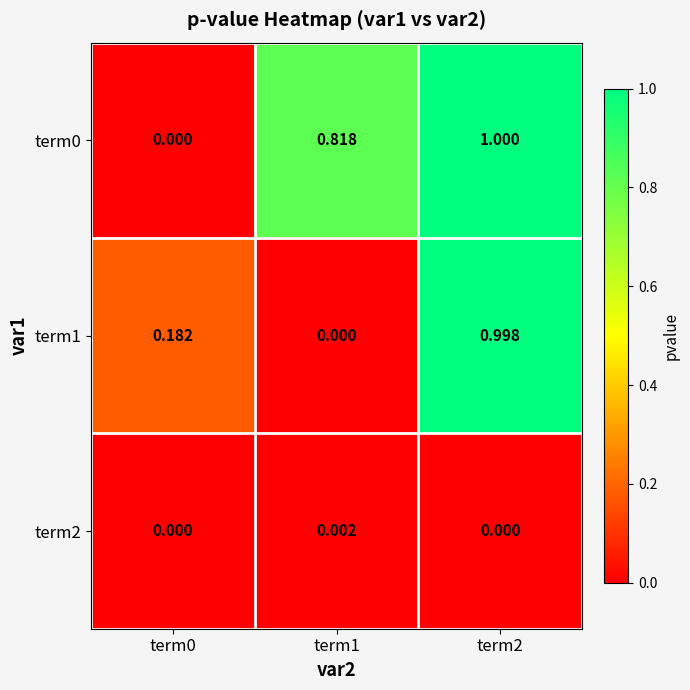

Is the value of term0 at term2 greater than the value of term2 at term2?

Yes